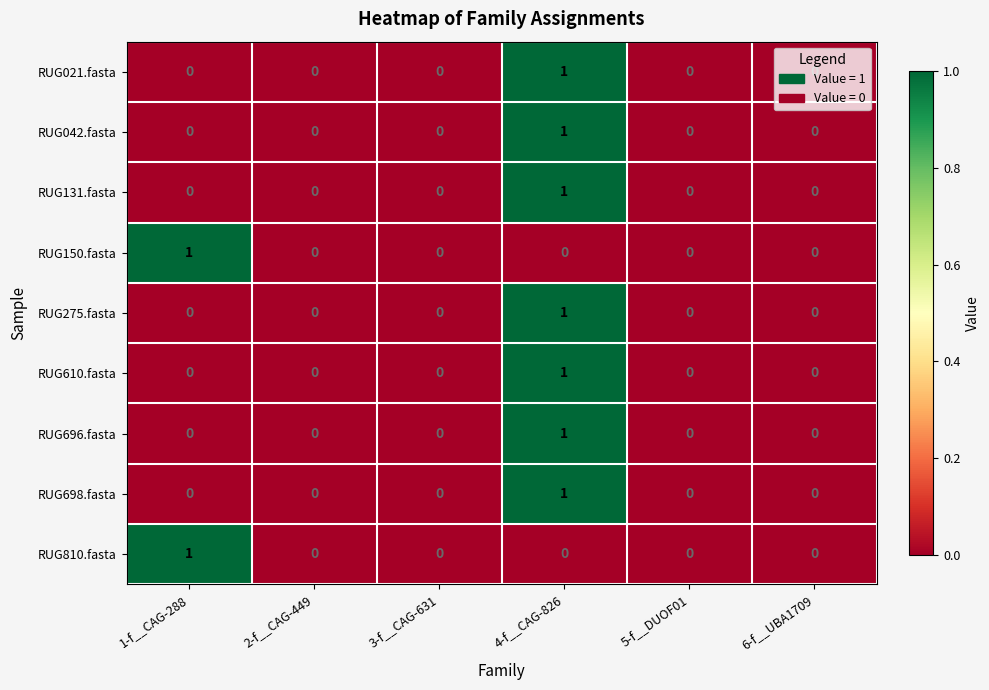

Is the value of RUG698.fasta at 4-f__CAG-826 greater than the value of RUG275.fasta at 1-f__CAG-288?

Yes